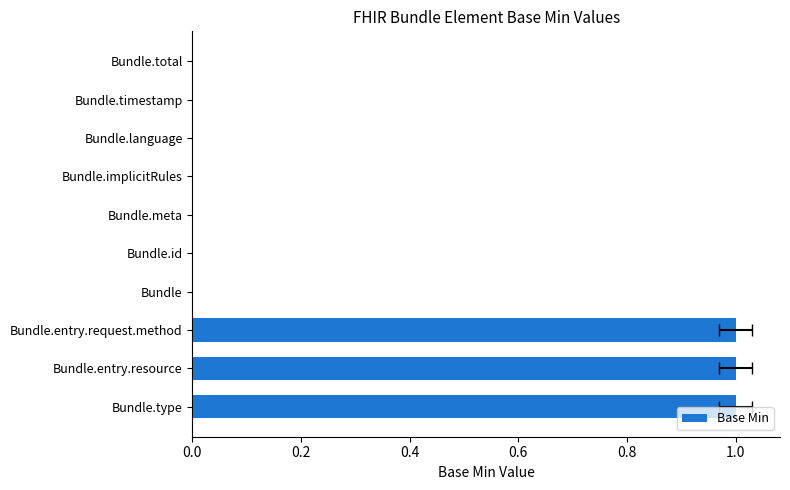

How many bars are there in total?

10